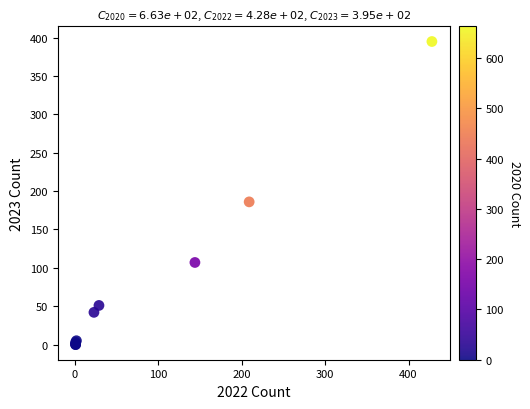

What Y value in the scatter plot is closest to 197?

186